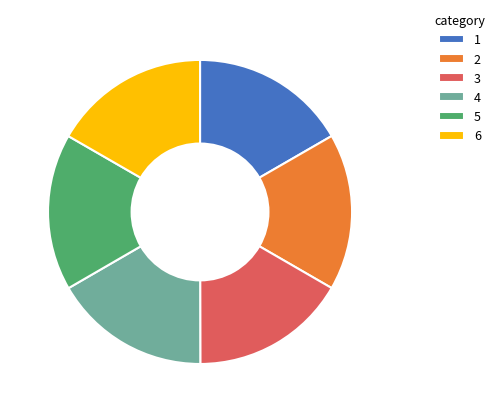

What is the ratio of the value at 2 to the value at 1?

1.0